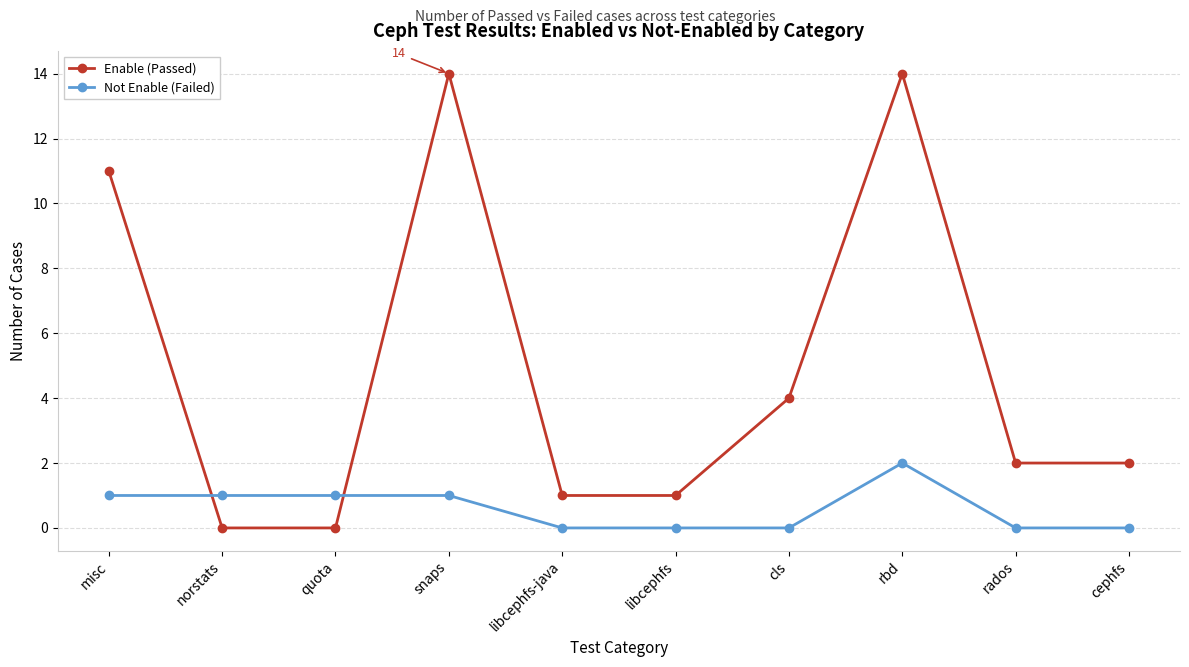

Which series has the largest range (max minus min)?

Enable (Passed)